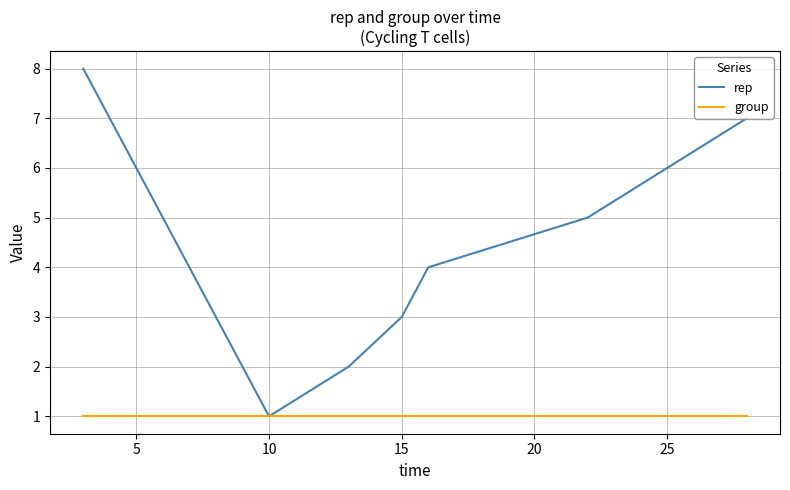

Which series has the largest range (max minus min)?

rep